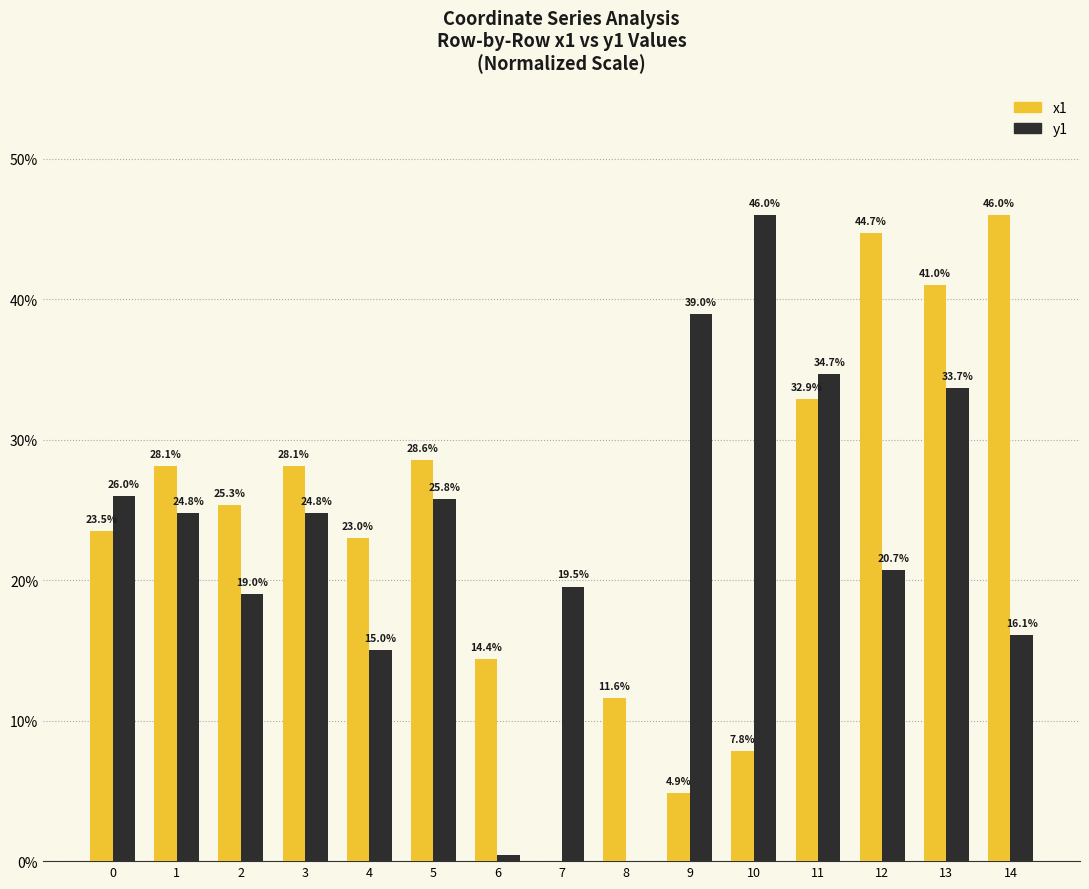

The x1 series shows 25.3 at 2. True or false?

True